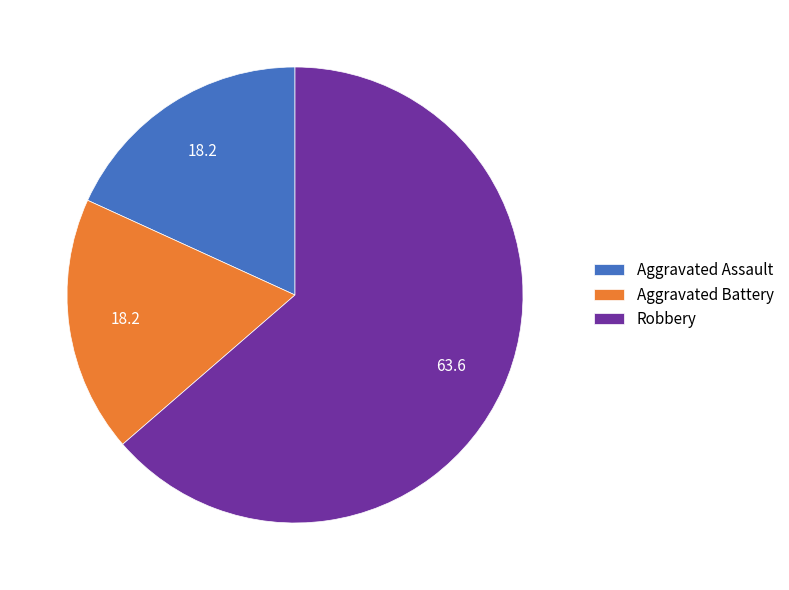

Is it true that Aggravated Assault is 30% of the pie?

False